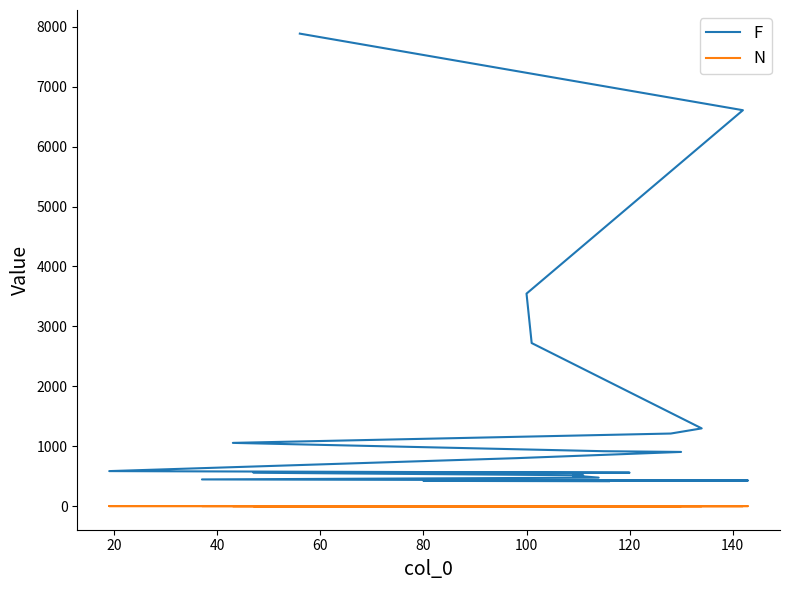

Read the N value at 100.

1